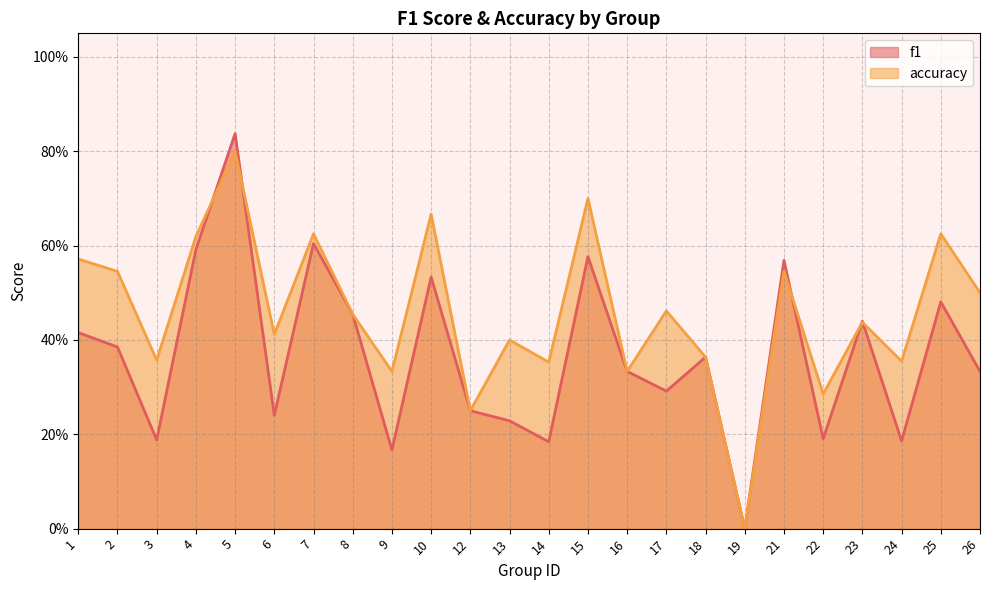

At which category is the sum across all series the highest?

5